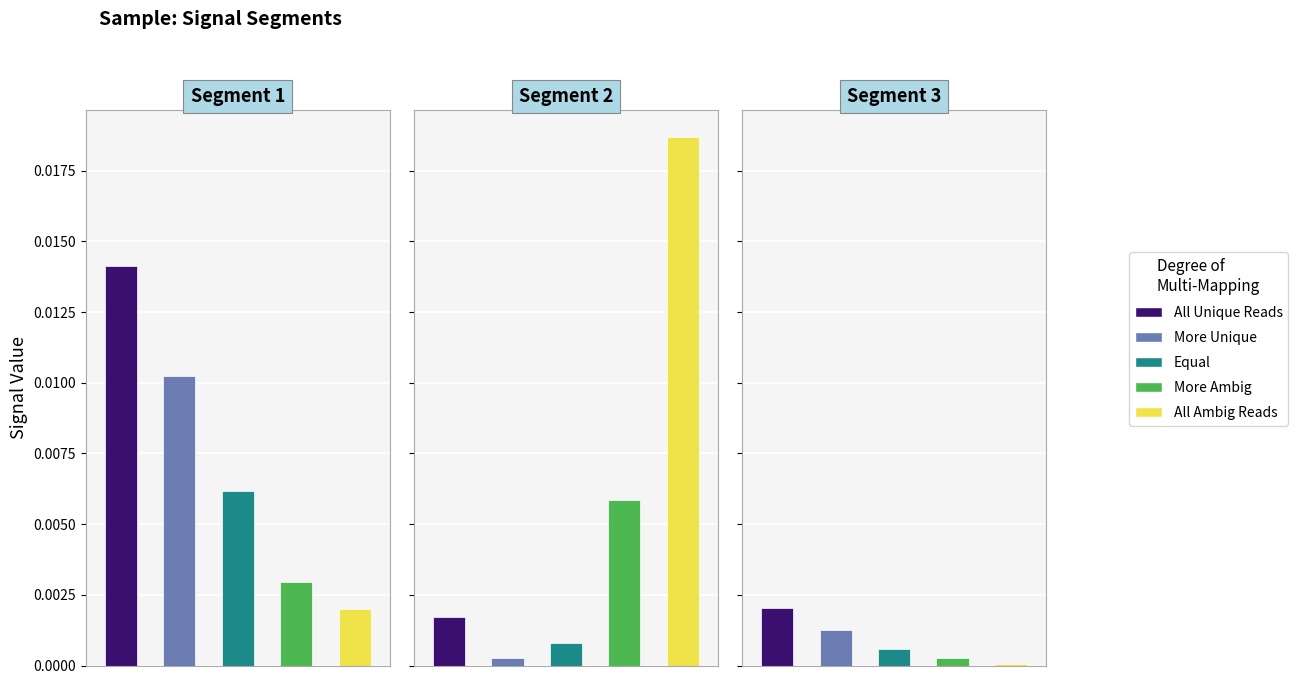

Are the bars grouped side by side (vs. stacked)?

Yes